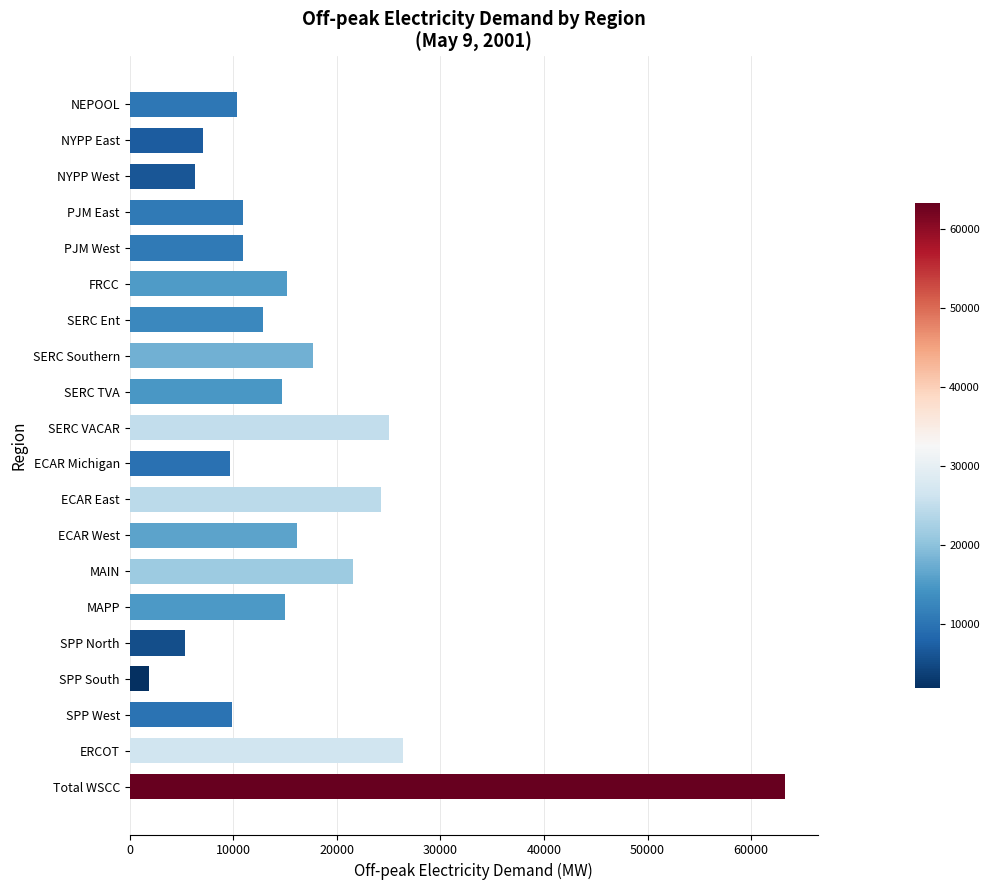

What is the greatest value displayed?

63284.8